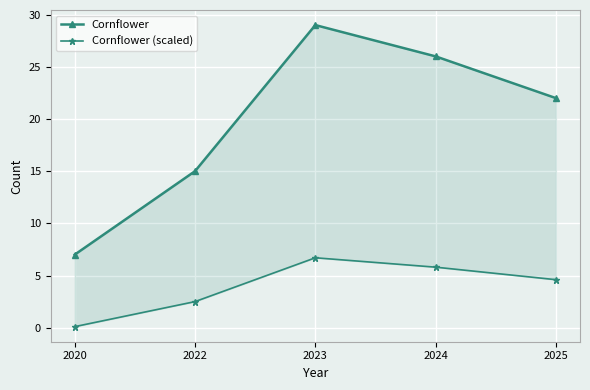

True or false: Cornflower (scaled) has a value of 4.6 at 2023.

False